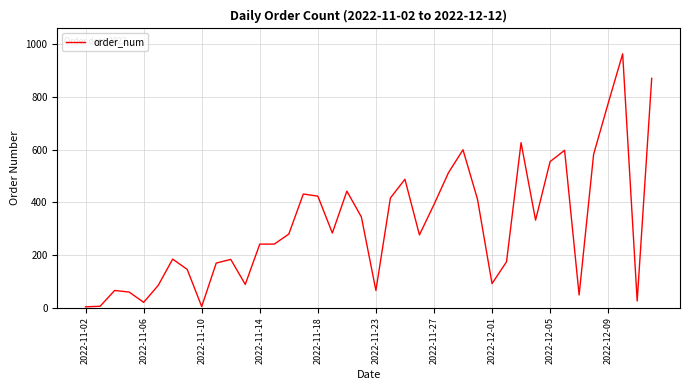

What is the greatest value displayed?

963